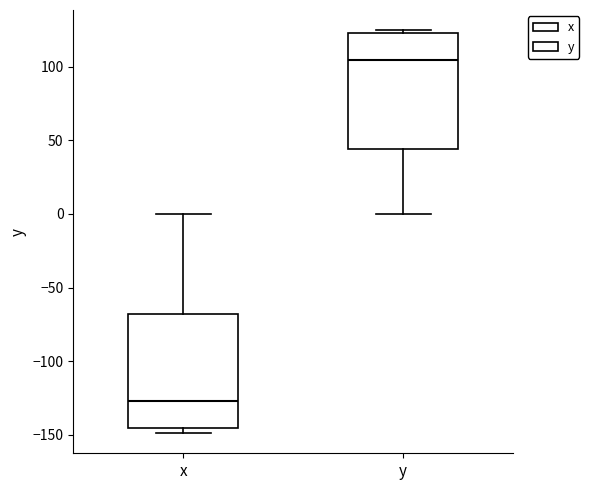

Reading left to right, read every box against the y-axis: the position of its median line, the range the box covers, and the ends of its whiskers. The values are not printed on the chart, so give them approximately, as read against the axis.

x: median -125, box -145 to -70, whiskers -150 to 0
y: median 105, box 45 to 125, whiskers 0 to 125 (just above the box's upper edge)